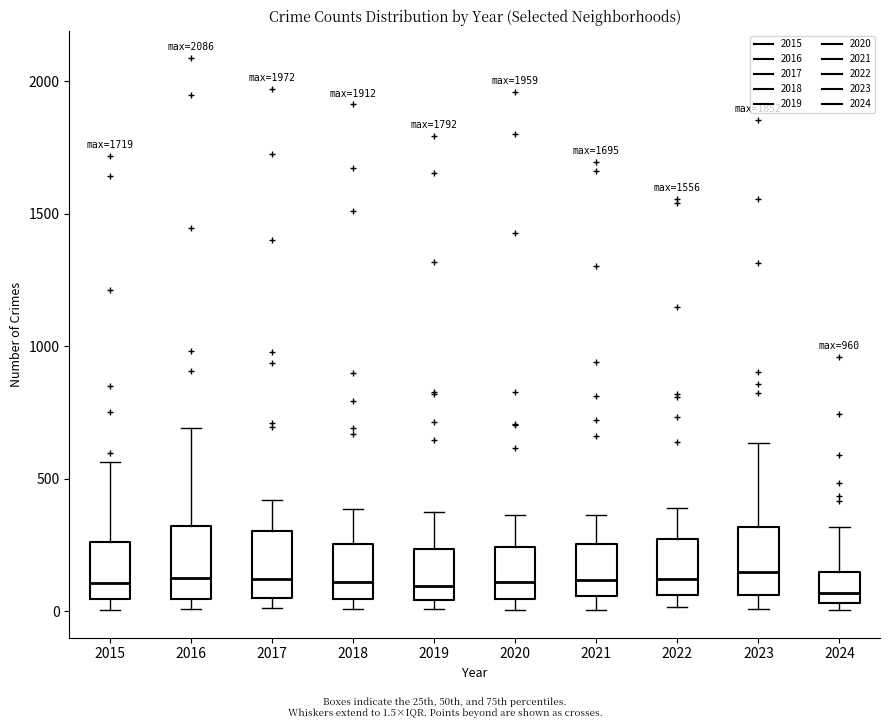

Where is the upper edge of the box at x = 2017 on the y-axis? The values are not printed on the chart, so give them approximately, as read against the axis.

300